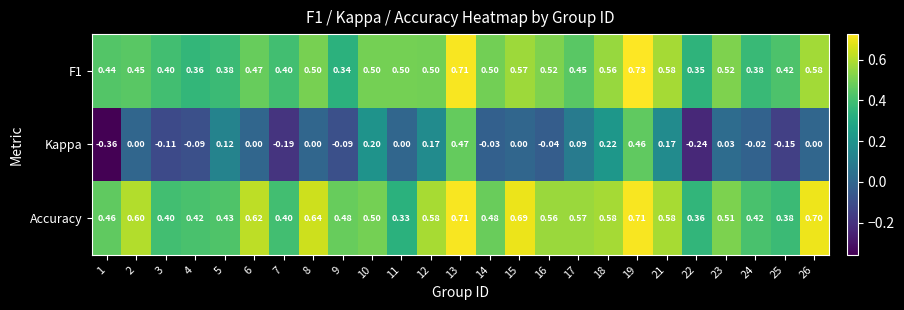

Which series has the widest spread of values?

Kappa